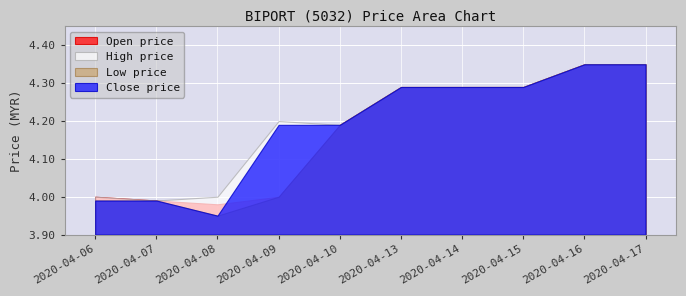

The value of High price at 2020-04-14 is 6.8. True or false?

False